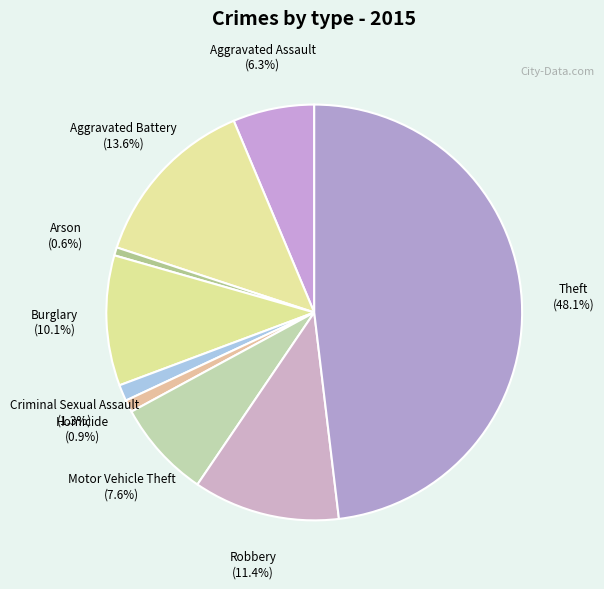

How many slices are in this pie chart?

9